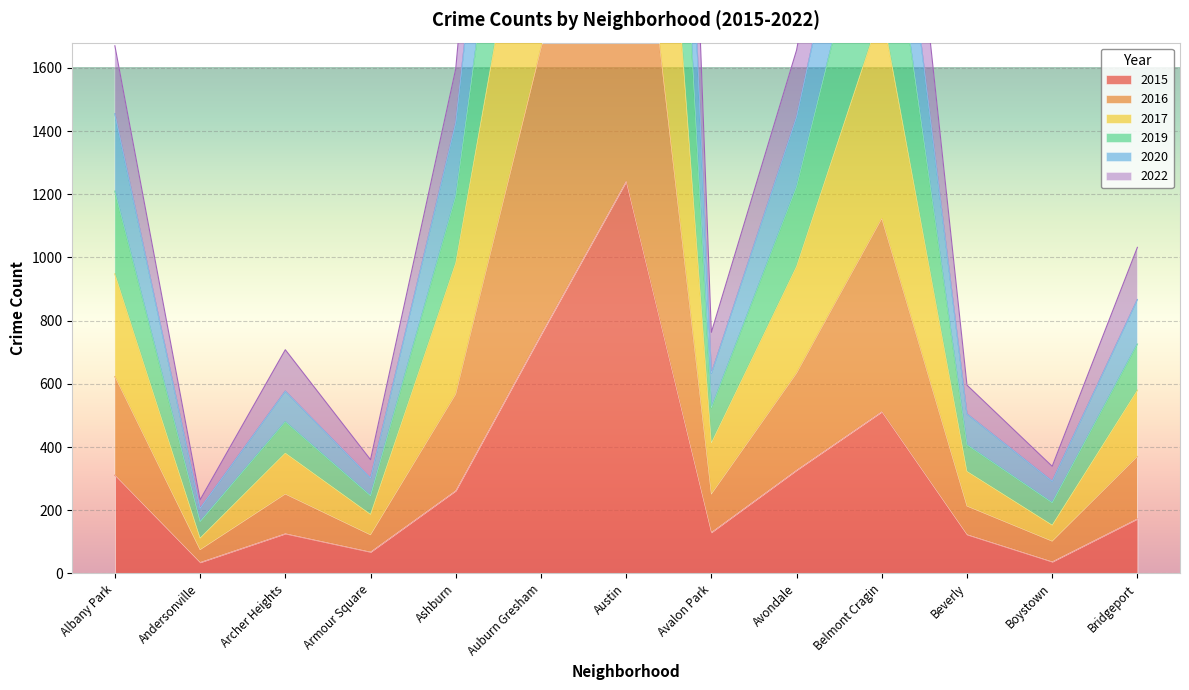

In 2022, how many points are higher than both neighbors (excluding endpoints)?

3